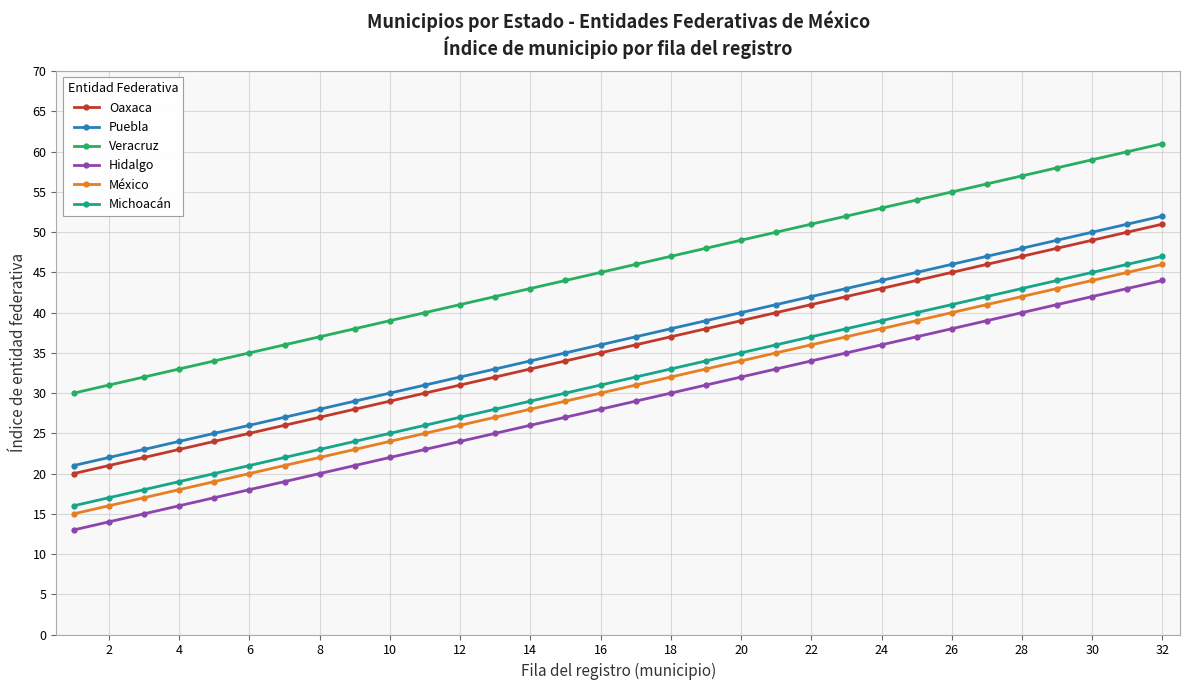

Reading left to right, list all the values displayed in this chart.

Oaxaca: 20	21	22	23	24	25	26	27	28	29	30	31	32	33	34	35	36	37	38	39	40	41	42	43	44	45	46	47	48	49	50	51
Puebla: 21	22	23	24	25	26	27	28	29	30	31	32	33	34	35	36	37	38	39	40	41	42	43	44	45	46	47	48	49	50	51	52
Veracruz: 30	31	32	33	34	35	36	37	38	39	40	41	42	43	44	45	46	47	48	49	50	51	52	53	54	55	56	57	58	59	60	61
Hidalgo: 13	14	15	16	17	18	19	20	21	22	23	24	25	26	27	28	29	30	31	32	33	34	35	36	37	38	39	40	41	42	43	44
México: 15	16	17	18	19	20	21	22	23	24	25	26	27	28	29	30	31	32	33	34	35	36	37	38	39	40	41	42	43	44	45	46
Michoacán: 16	17	18	19	20	21	22	23	24	25	26	27	28	29	30	31	32	33	34	35	36	37	38	39	40	41	42	43	44	45	46	47